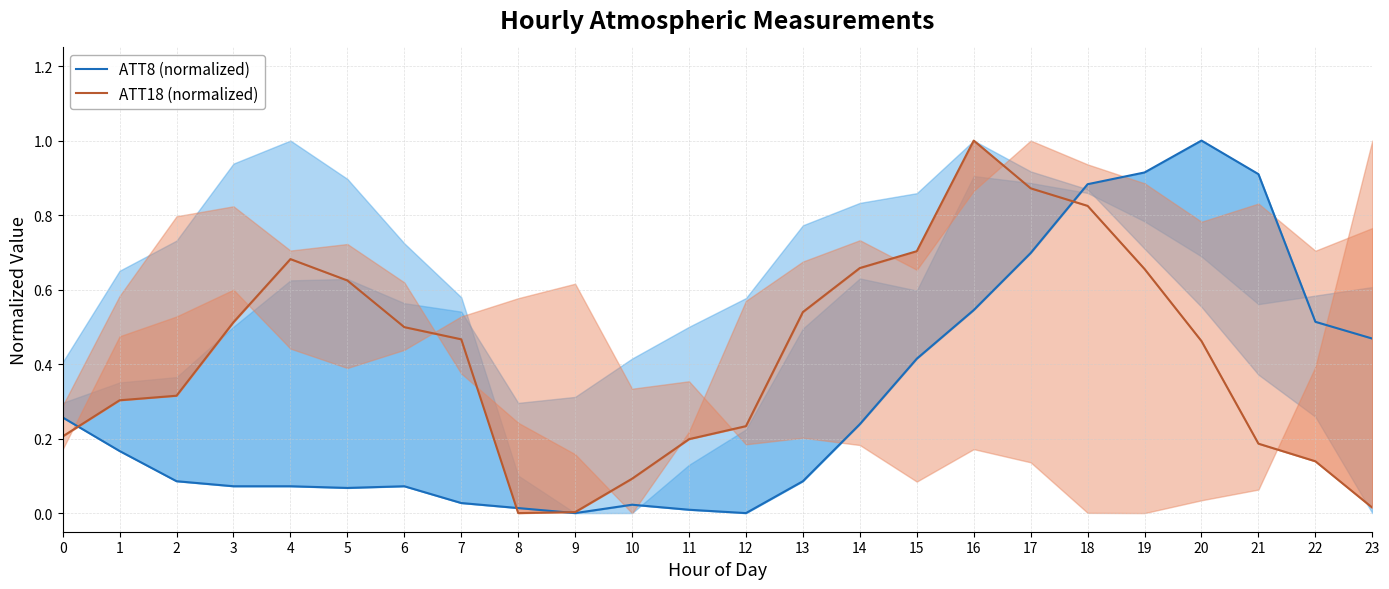

What is the sum of the ATT18 (normalized) values at 7 and 22?

0.6